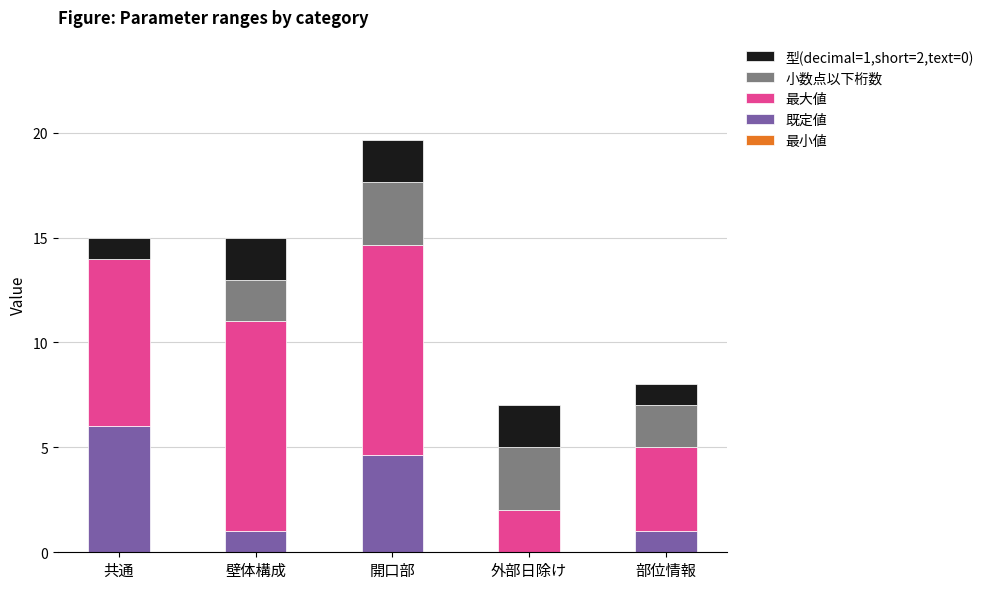

What is the total value across all series at 壁体構成?

15.0